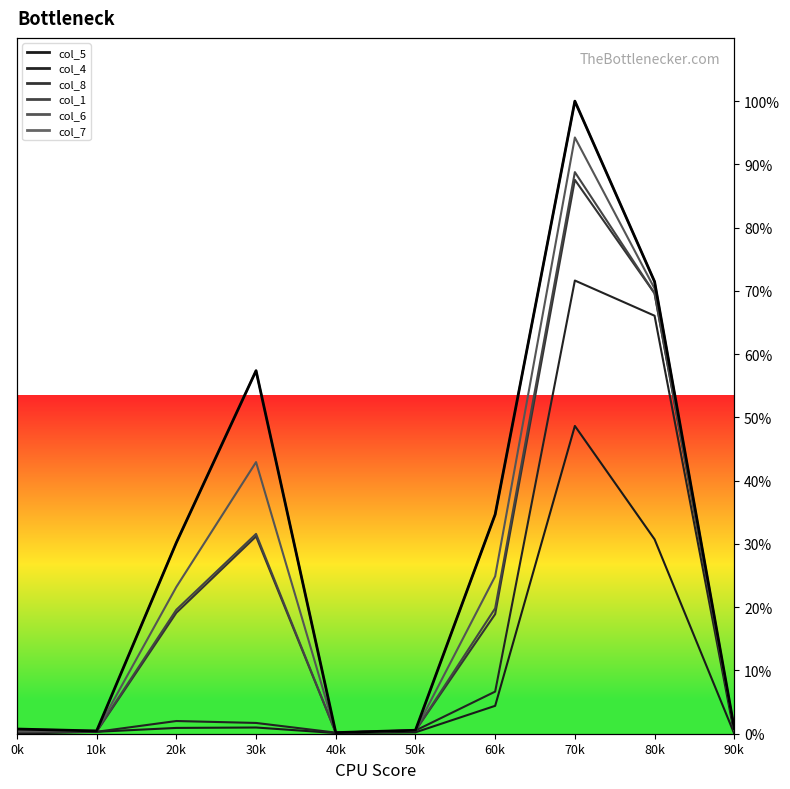

At which label does the data first exceed 30?

20k